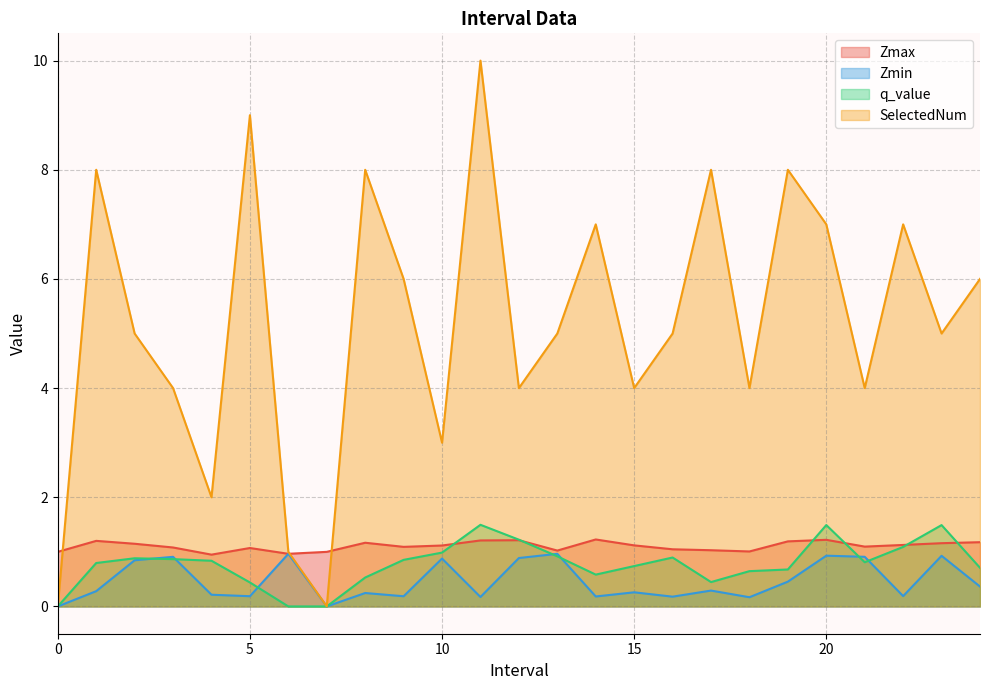

True or false: Zmax and Zmin cross at least once.

False